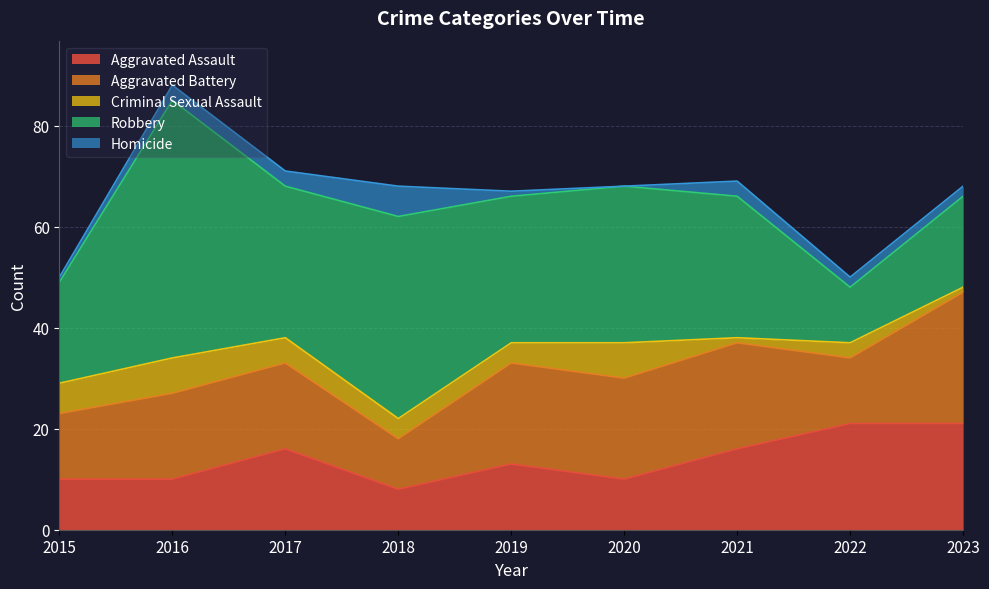

What is the difference between the maximum and minimum values in the Aggravated Battery series?

16